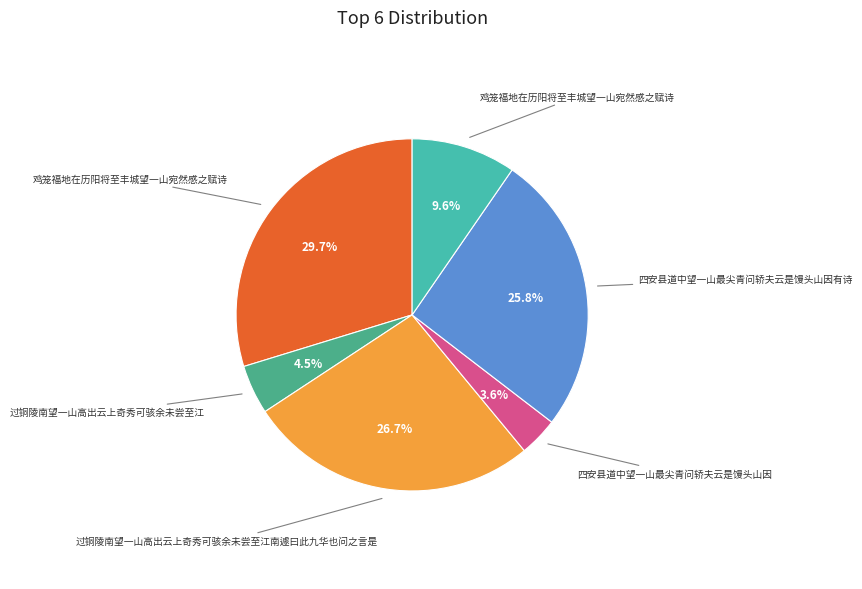

Does any single category account for the majority?

No